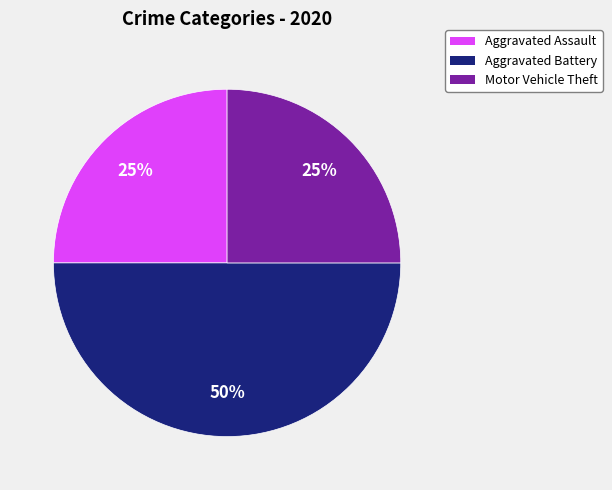

Is the sum of Aggravated Assault and Aggravated Battery greater than half?

Yes